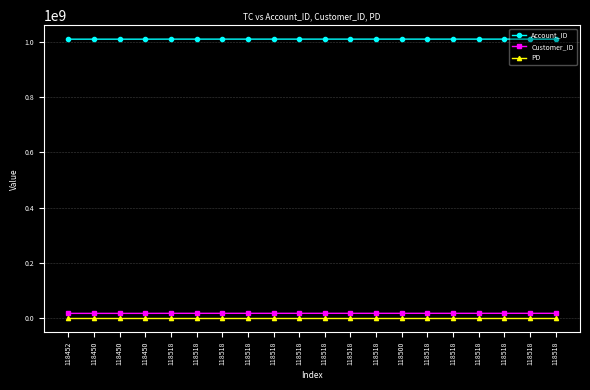

Which series has the largest range (max minus min)?

Customer_ID